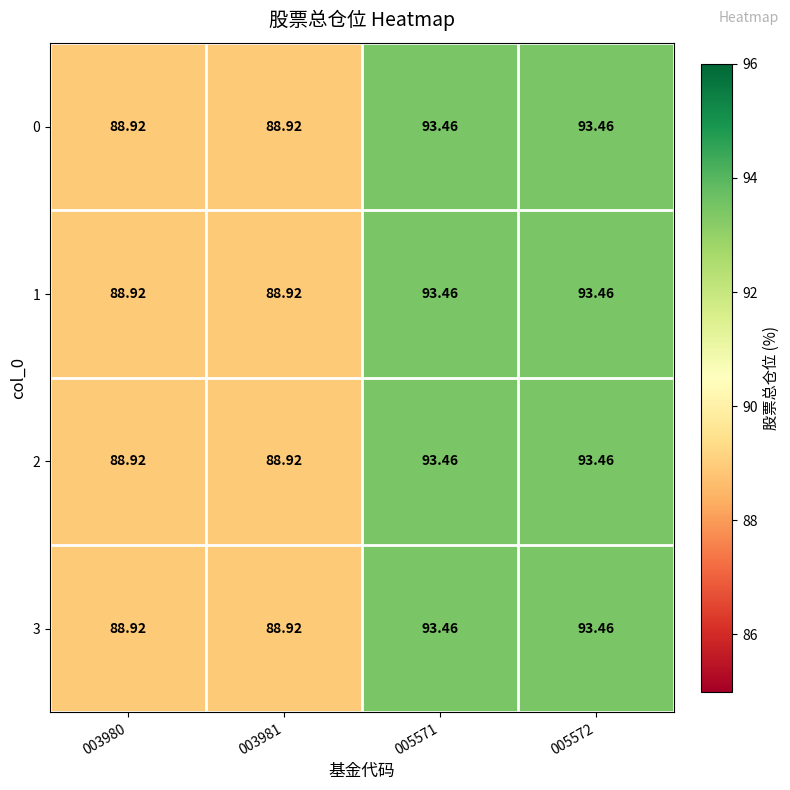

Is the value of 2 at 003981 greater than the value of 3 at 005571?

No